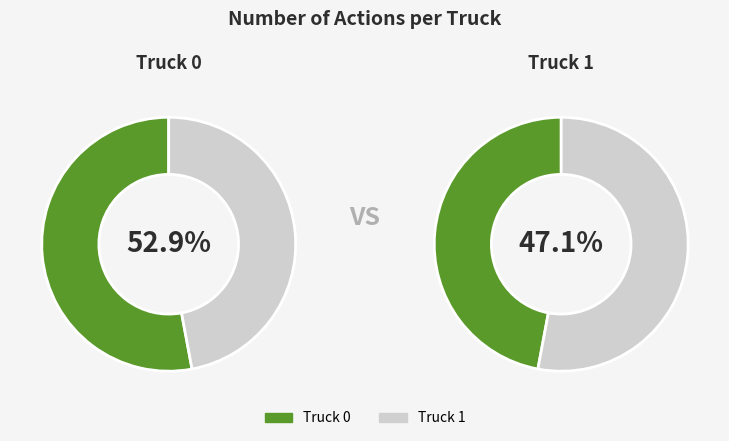

Approximately how many times larger is the value at Truck 0 compared to Truck 1?

1.1